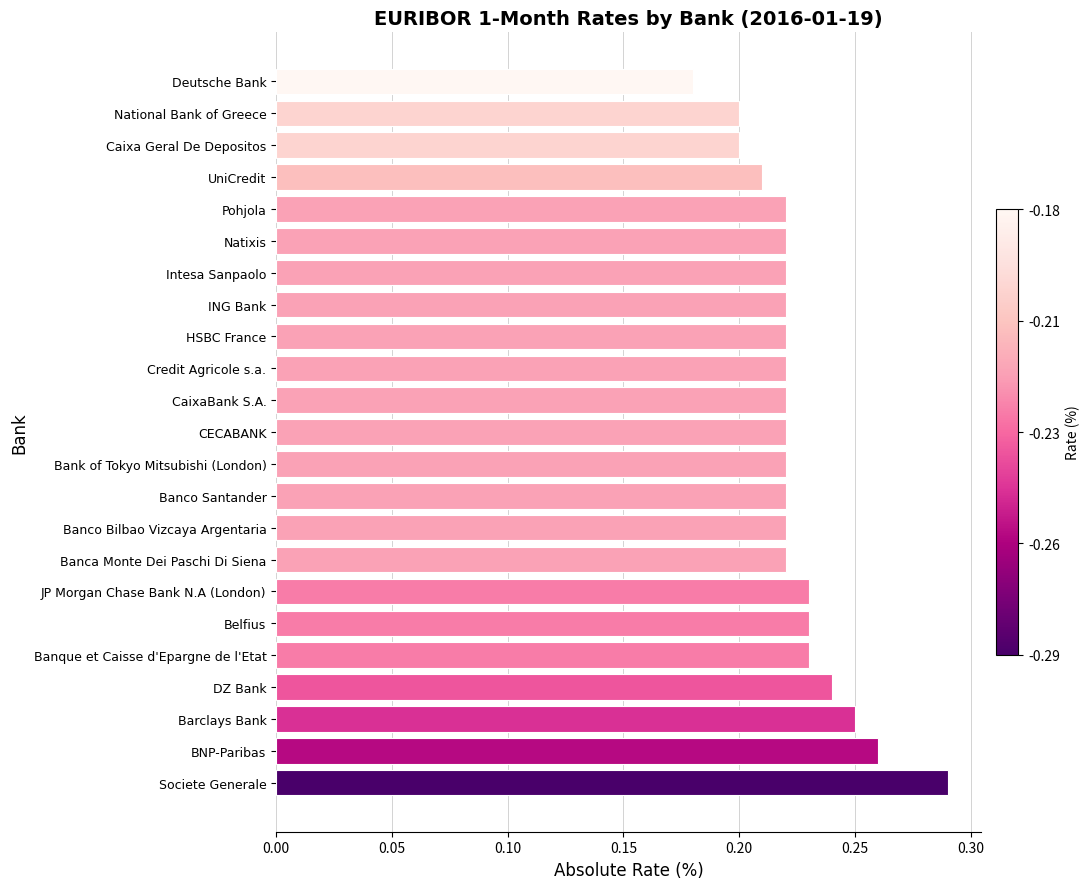

The chart shows a value of 0.1 at National Bank of Greece. True or false?

False